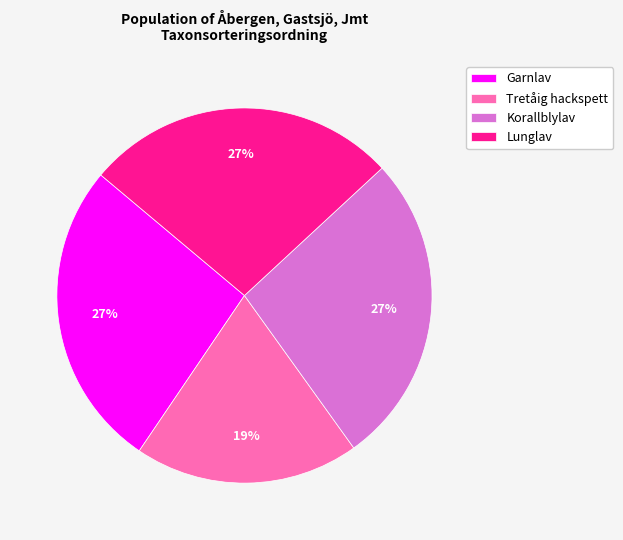

Does Lunglav account for over 50% of the chart?

No